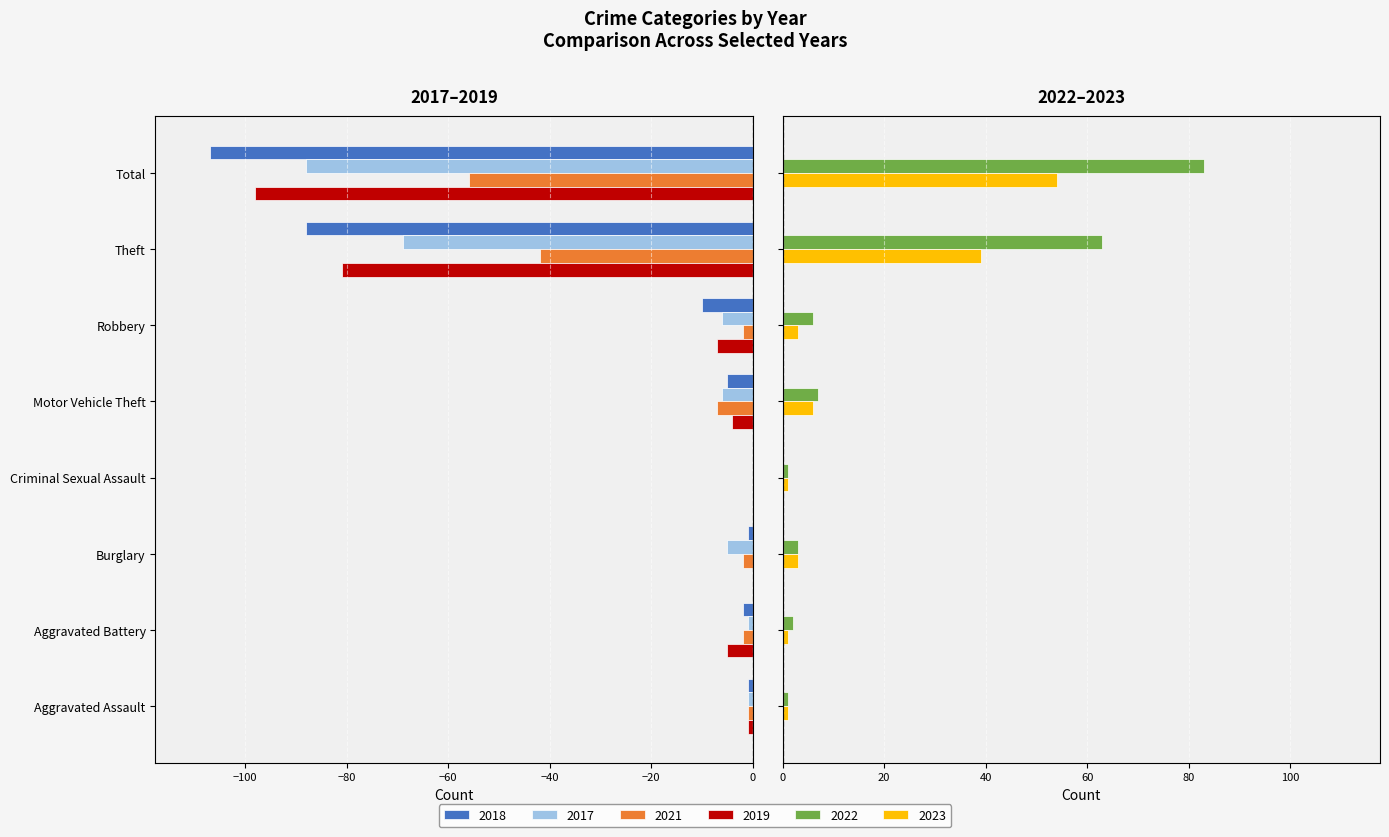

The value of 2017 at Robbery is -4. True or false?

False